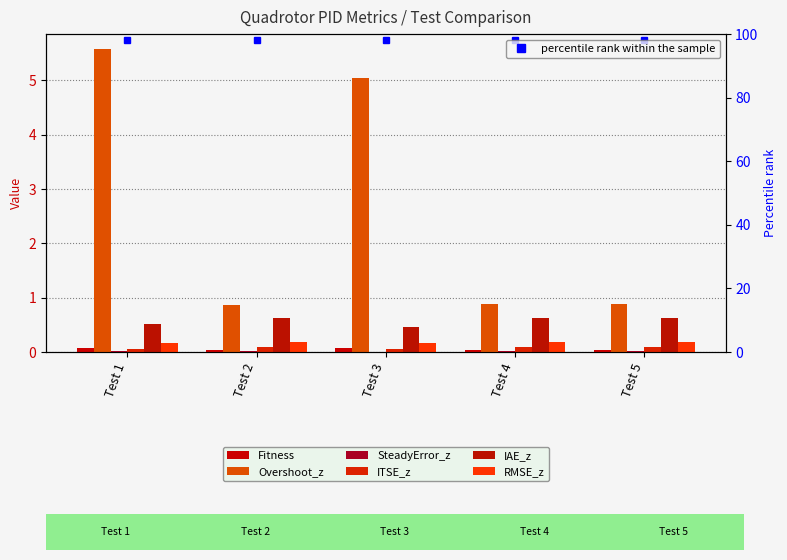

What is the sum of all RMSE_z values?

0.9